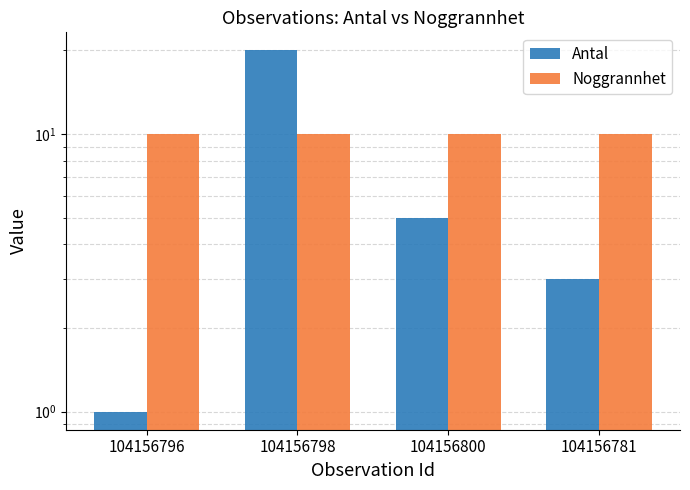

Which series changed the most between 104156796 and 104156800?

Antal